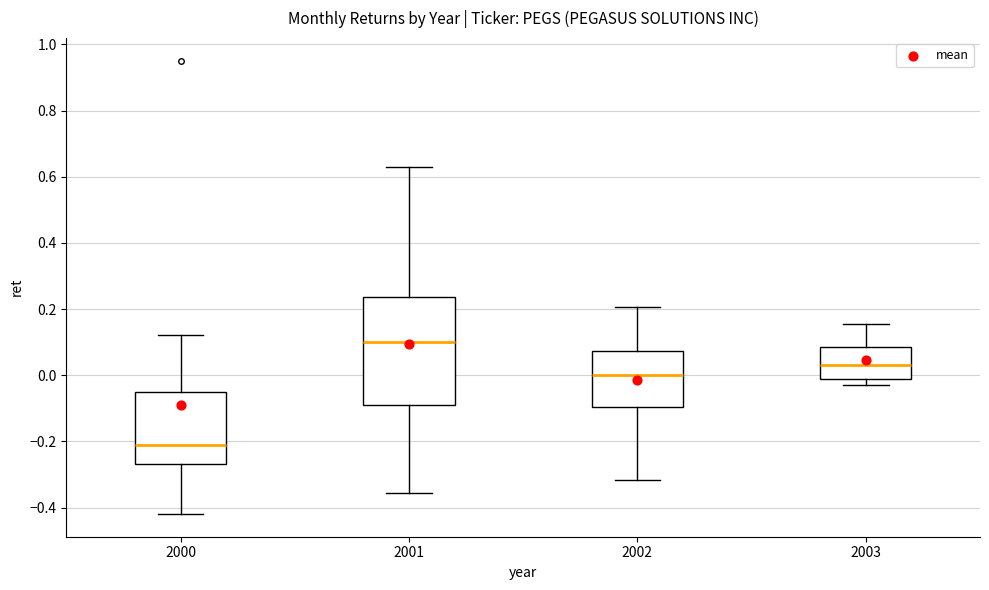

Comparing the boxes themselves (not the whiskers), which one is the tallest?

2001